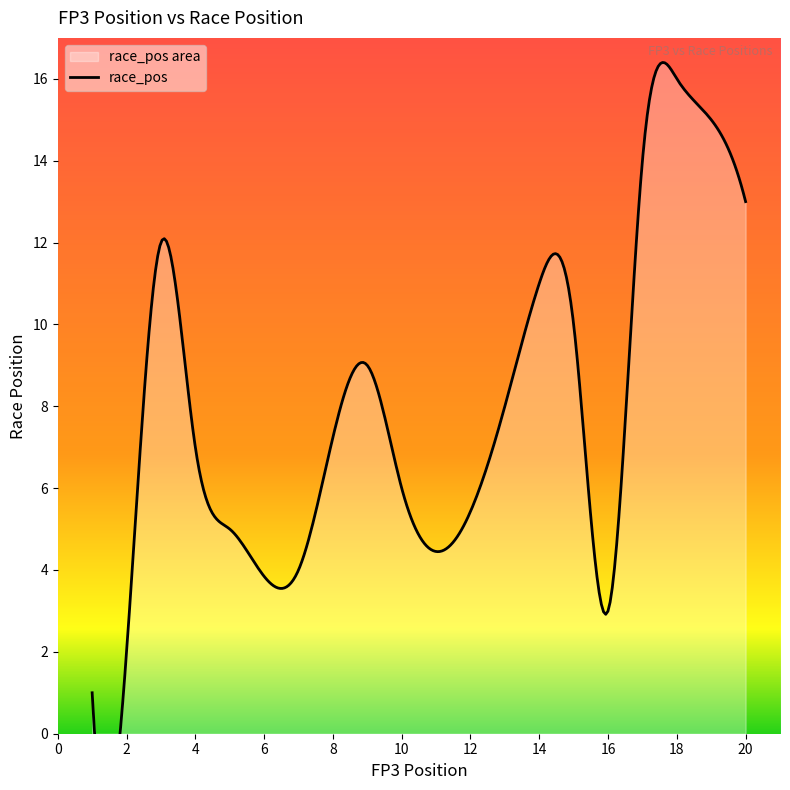

List the labels in order of value, smallest first.

1, 2, 16, 7, 5, 10, 4, 13, 9, 15, 14, 3, 20, 17, 19, 18